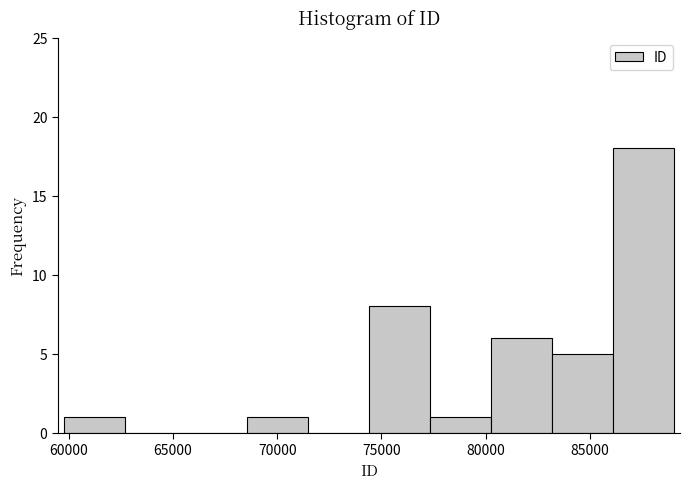

Reading left to right, transcribe this chart: for each bar, give the range it covers on the x-axis and its height. Neither the bar edges nor the heights are printed on the chart, so give them approximately, as read against the axes.

60000 to 62500: 1
62500 to 65500: 0
65500 to 68500: 0
68500 to 71500: 1
71500 to 74500: 0
74500 to 77500: 8
77500 to 80500: 1
80500 to 83000: 6
83000 to 86000: 5
86000 to 89000: 18